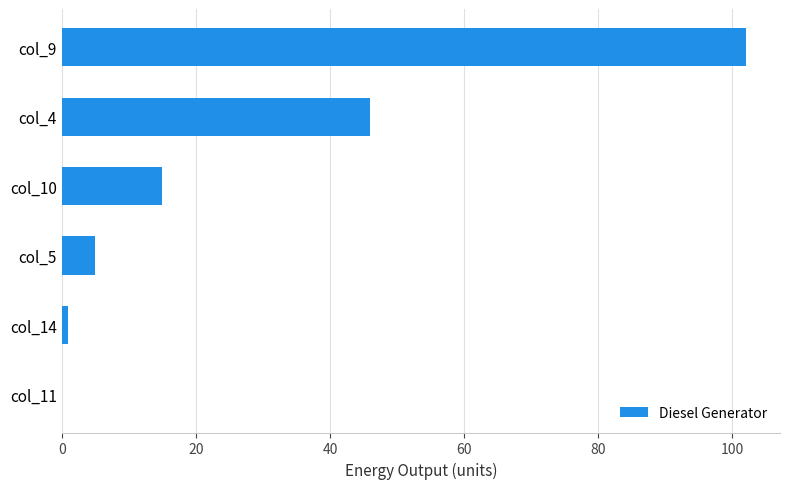

True or false: the data shows 4 at col_10.

False